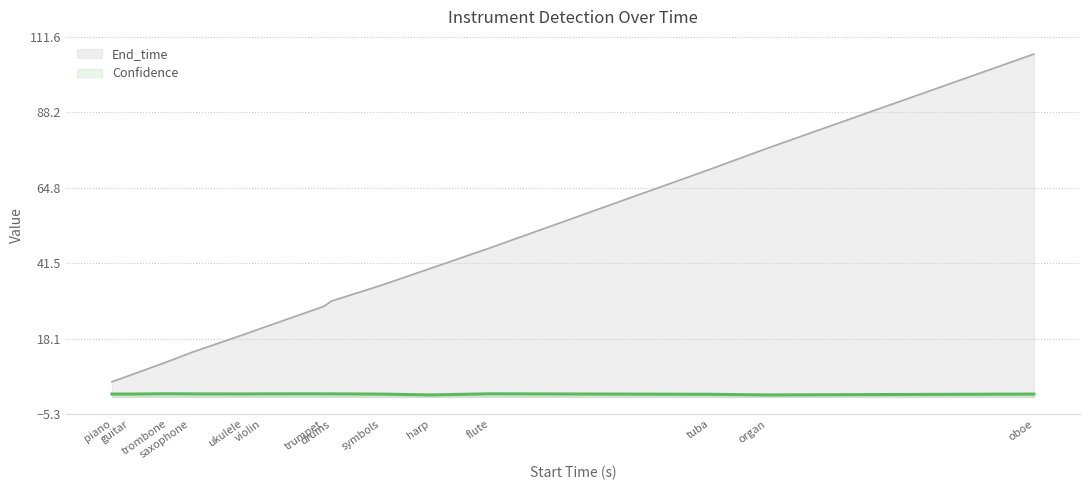

What is the value of the Confidence point at the 8th from the left?

1.0